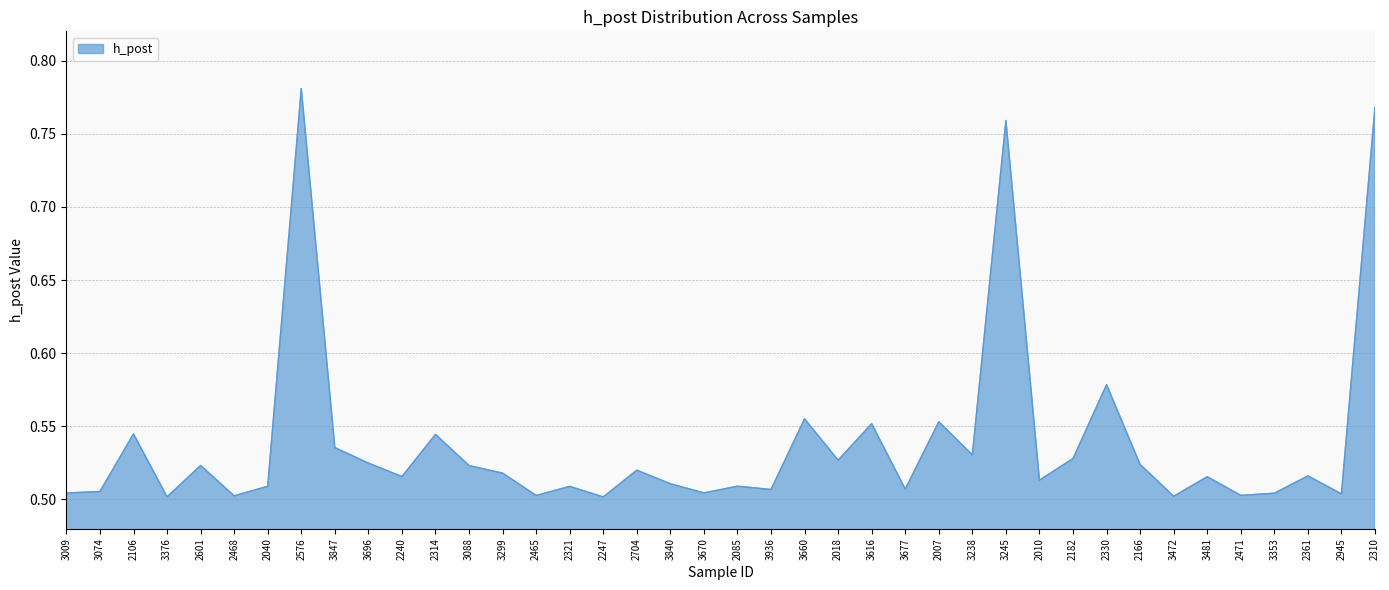

Which has a higher value, 3088 or 3847?

3847